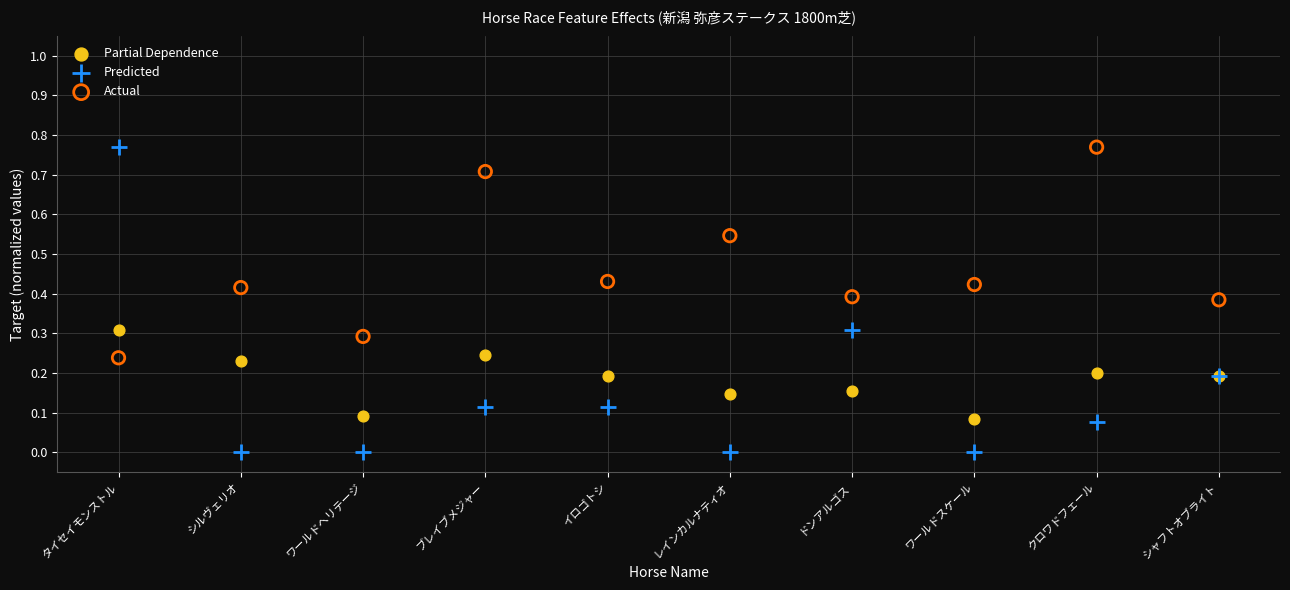

Which series has the widest spread of Y values?

Predicted